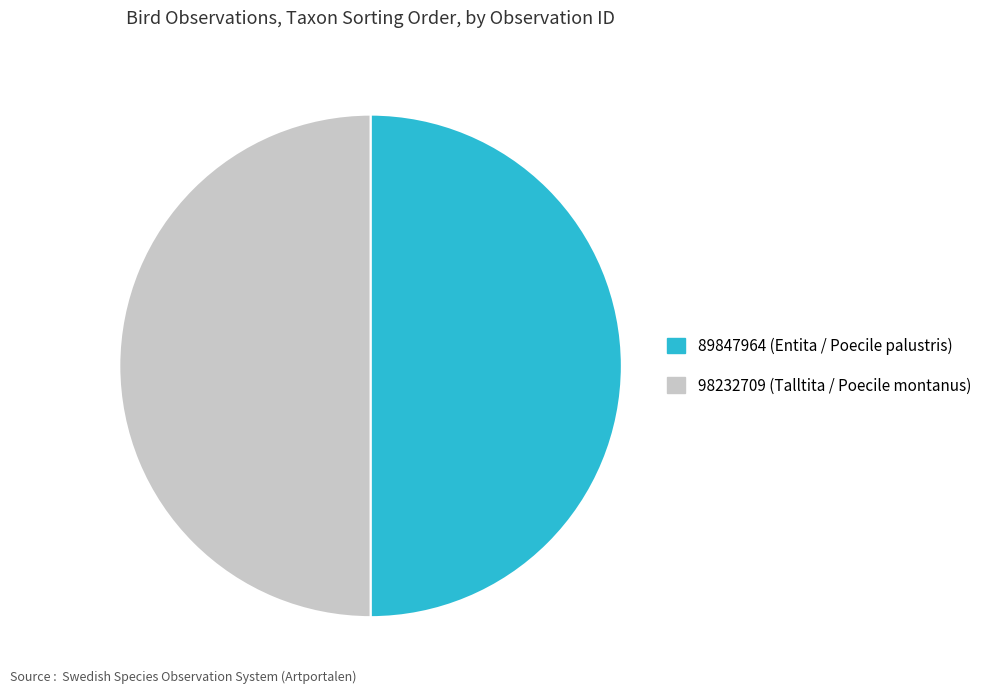

True or false: 89847964 accounts for 50% of the total.

True